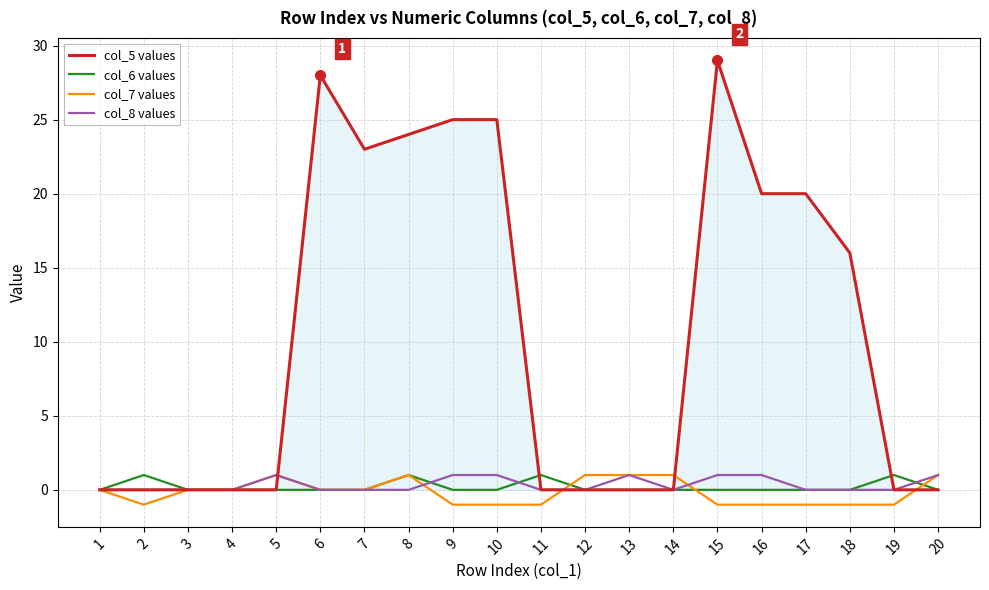

Which series has the largest total across all categories?

col_5 values